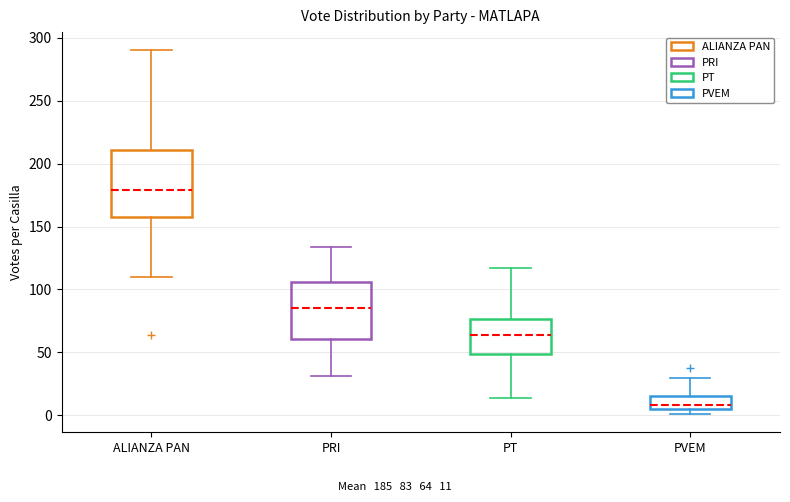

Which box has the lowest median line?

PVEM